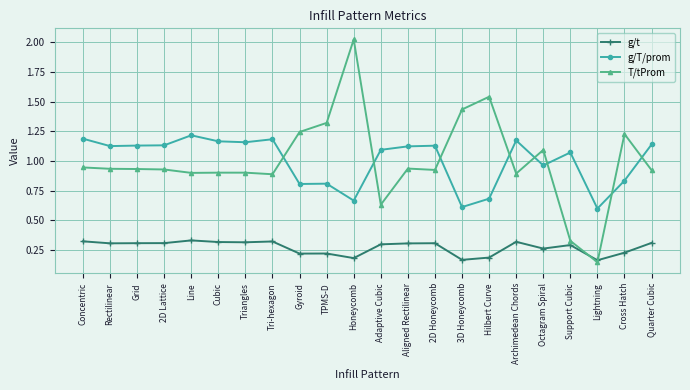

At which label does g/T/prom first exceed 1?

Concentric